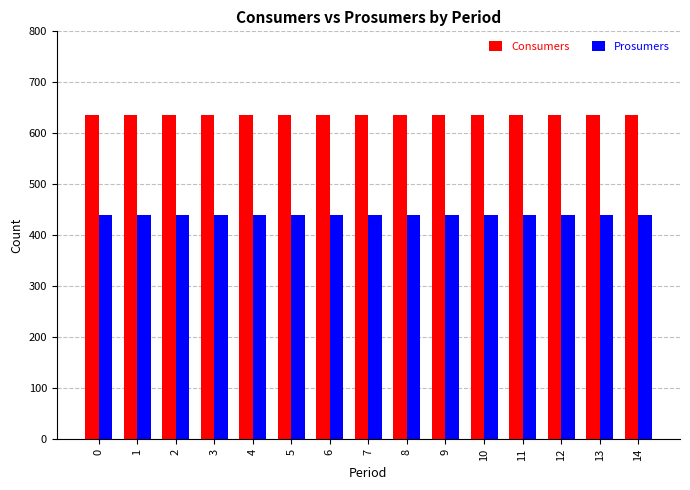

What is the average value of the Prosumers series?

440